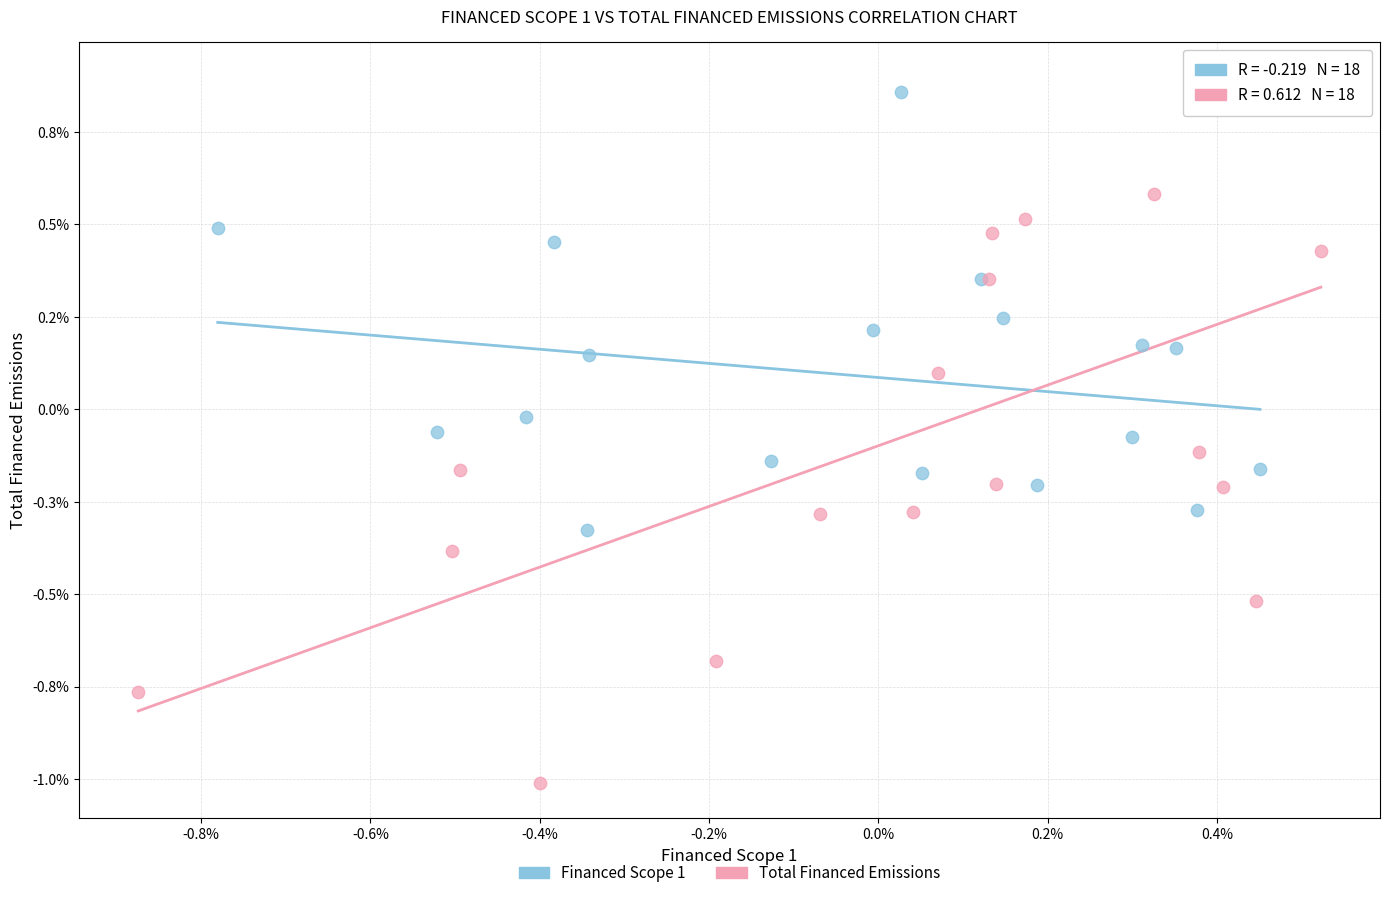

What are all the series names shown in the legend?

Financed Scope 1, Total Financed Emissions